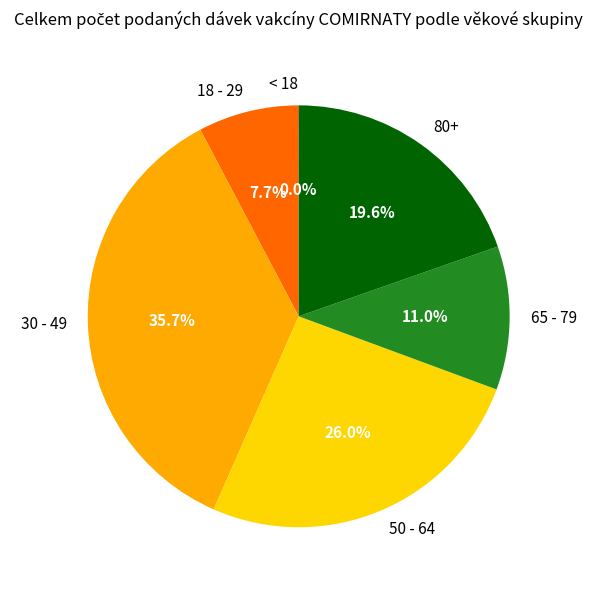

Is there a majority slice in this chart?

No